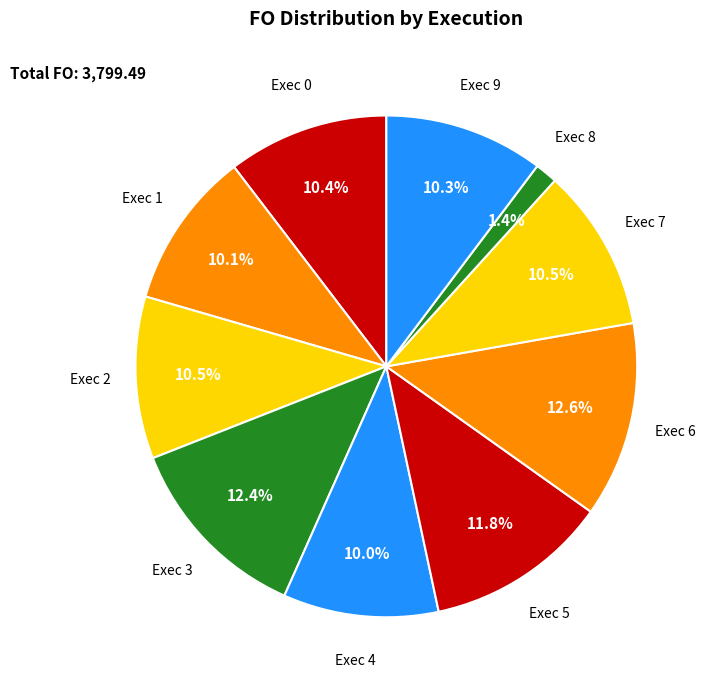

How much of the chart is everything except Exec 3?

87.6%